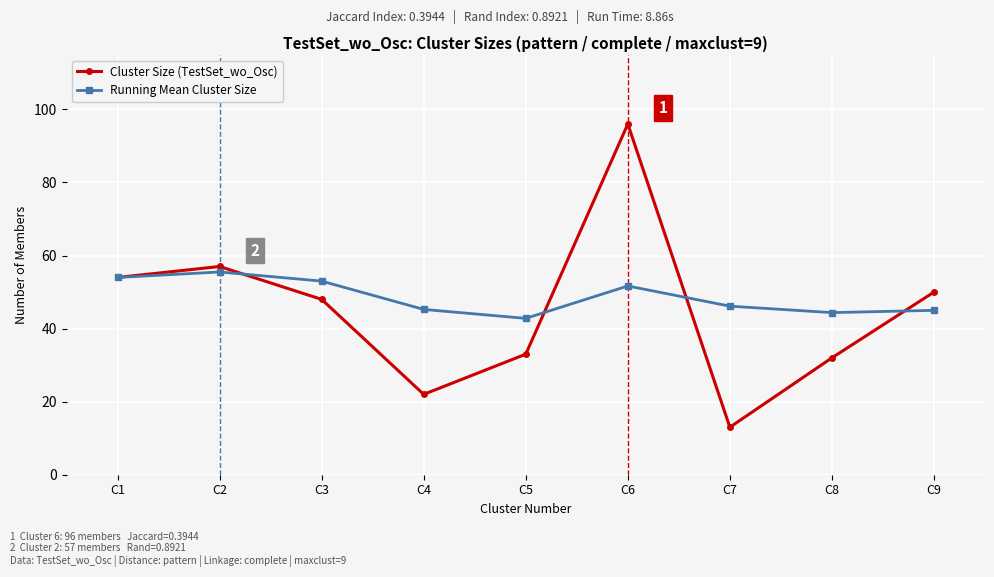

Which series has the widest spread of values?

Cluster Size (TestSet_wo_Osc)